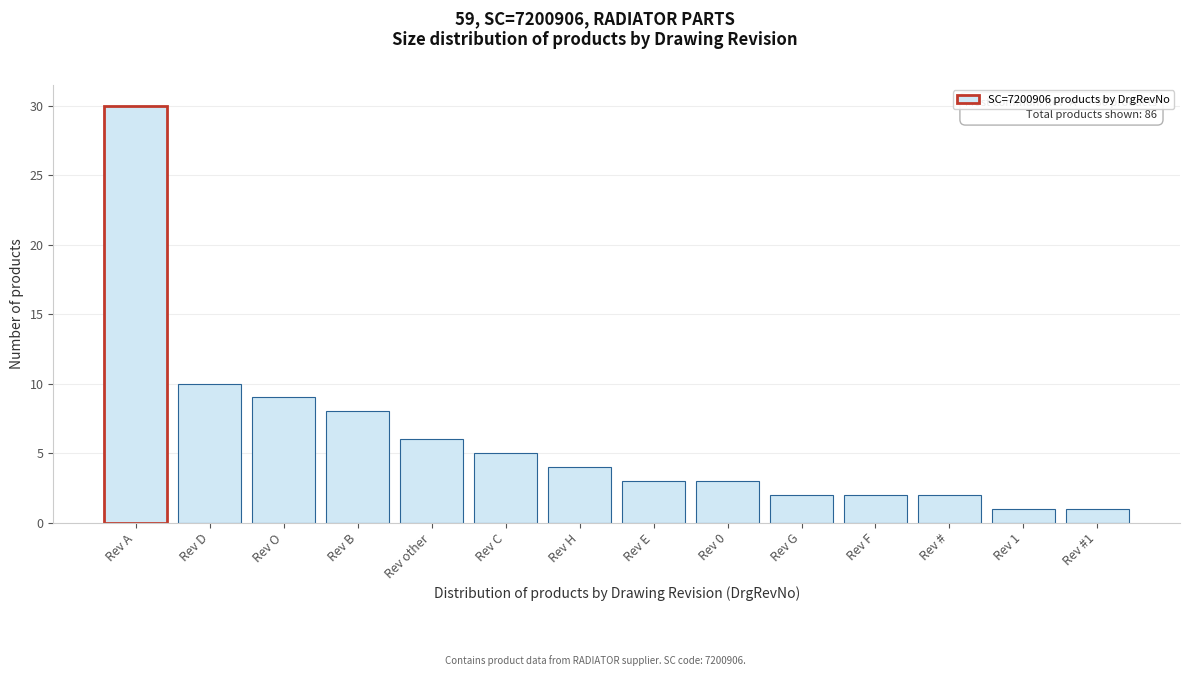

Reading left to right, extract all data points from this chart.

30	10	9	8	6	5	4	3	3	2	2	2	1	1